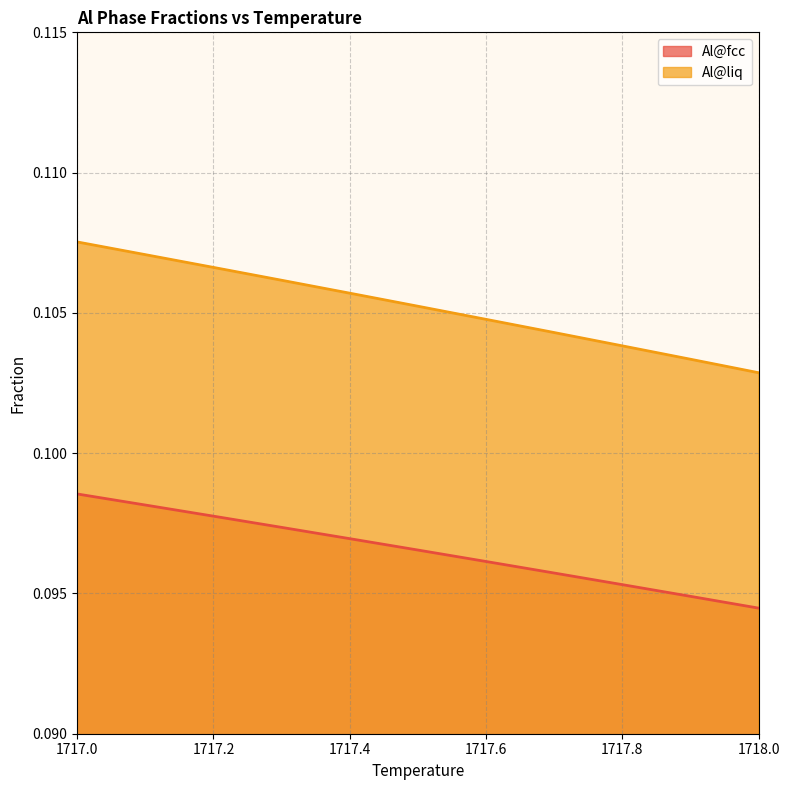

True or false: Al@fcc and Al@liq intersect in this chart.

False